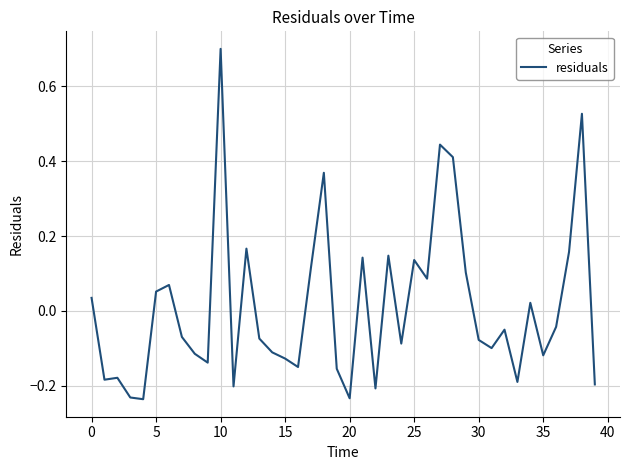

Does the chart display data point markers on the line(s)?

No